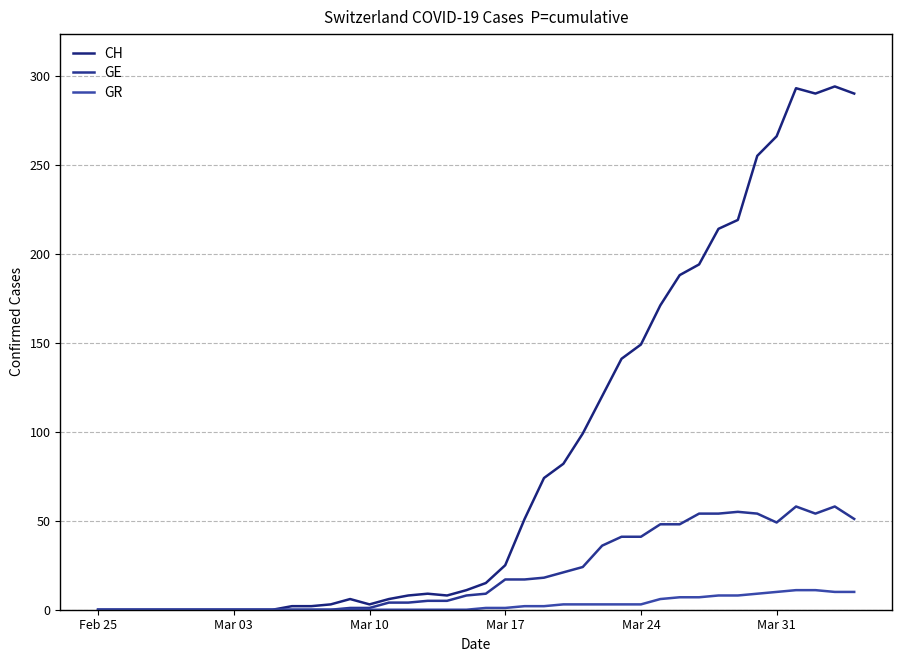

What is the average value of the CH series?

87